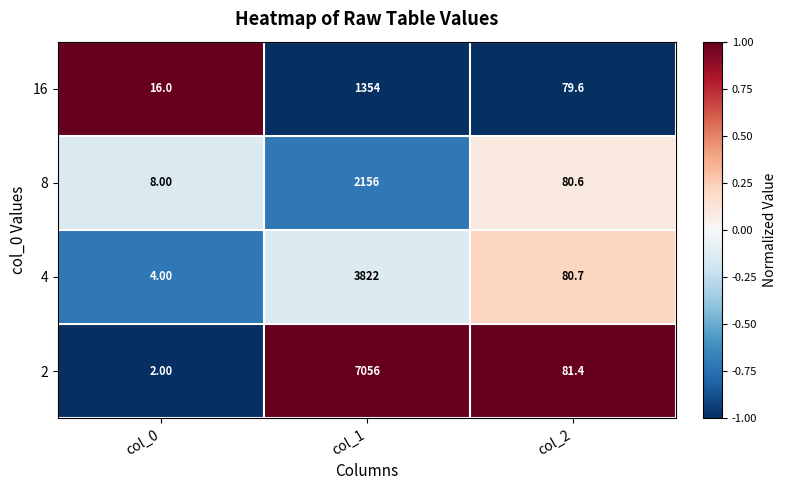

What is the spread (max minus min) of values at col_2?

1.8